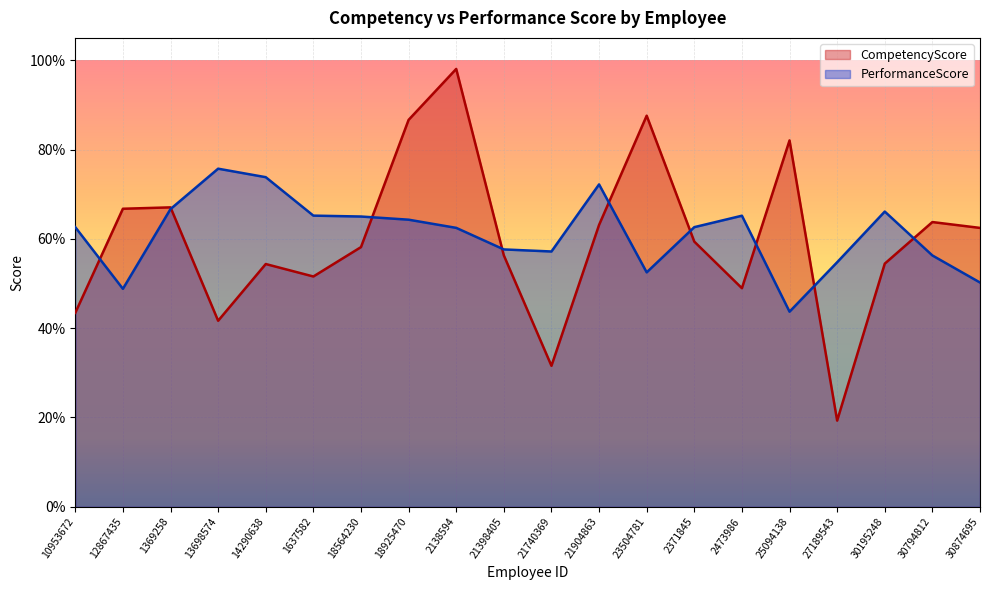

The CompetencyScore series shows 0.9 at 21398405. True or false?

False